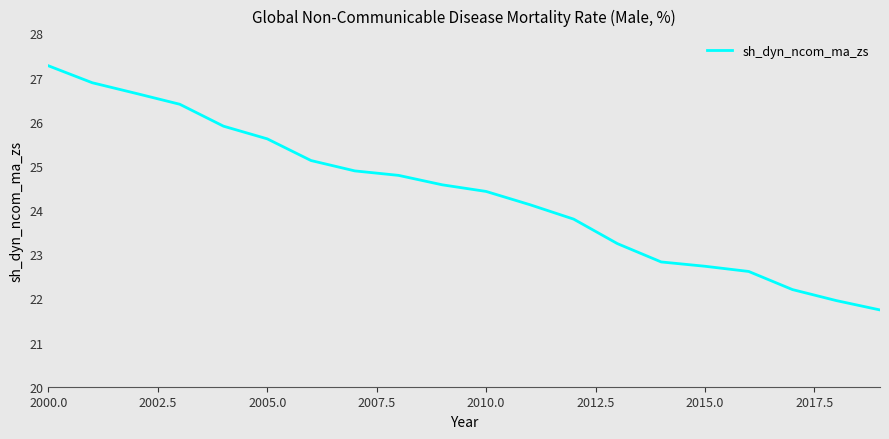

True or false: the data has more than 2 interior local peaks.

False